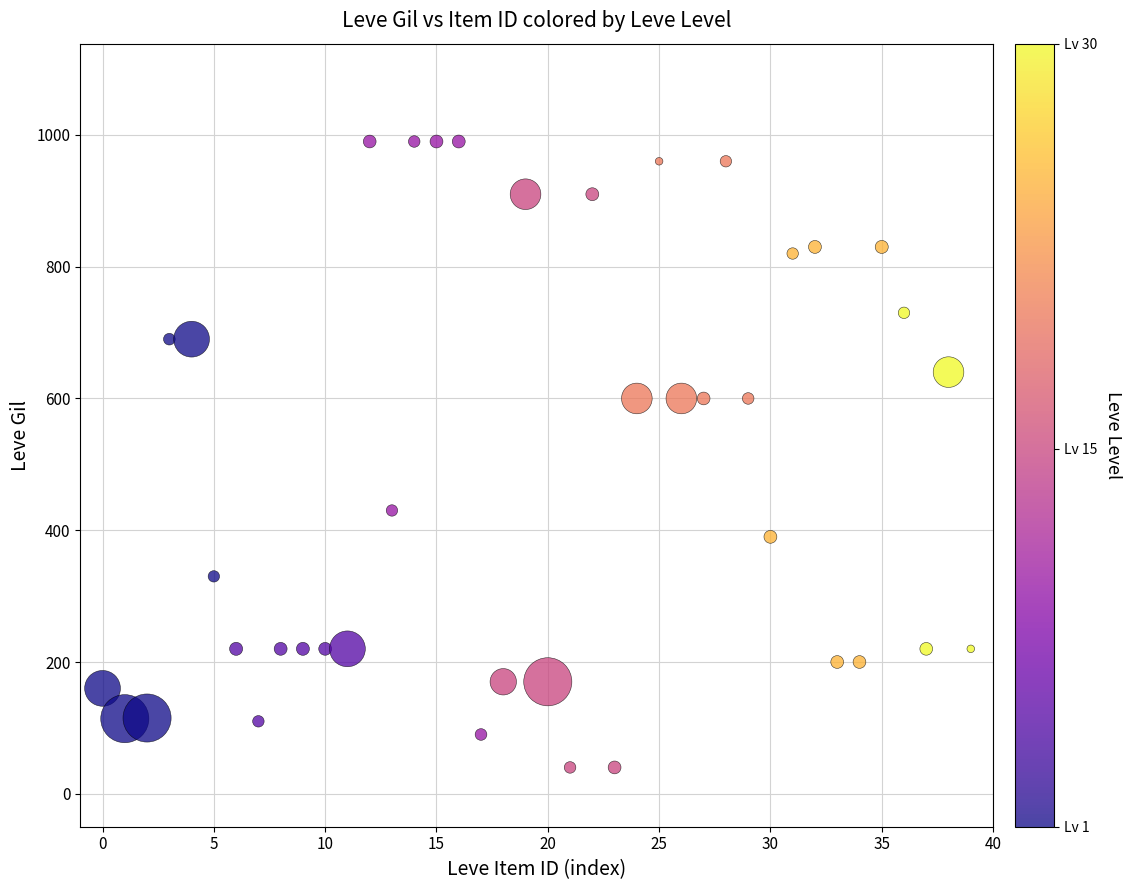

What is the range of Y values (max minus min)?

950